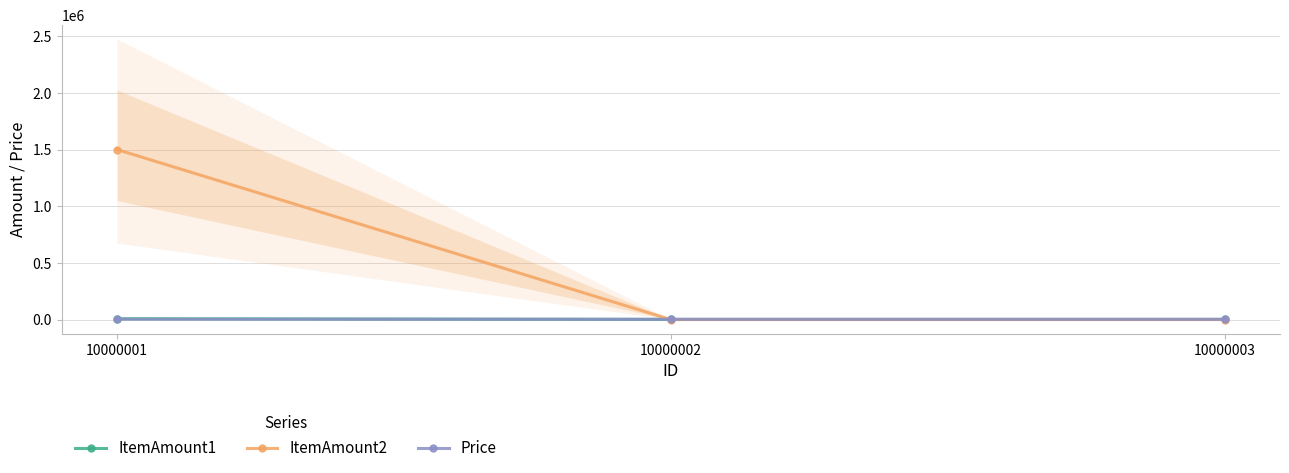

The ItemAmount2 series shows 7 at 10000002. True or false?

False